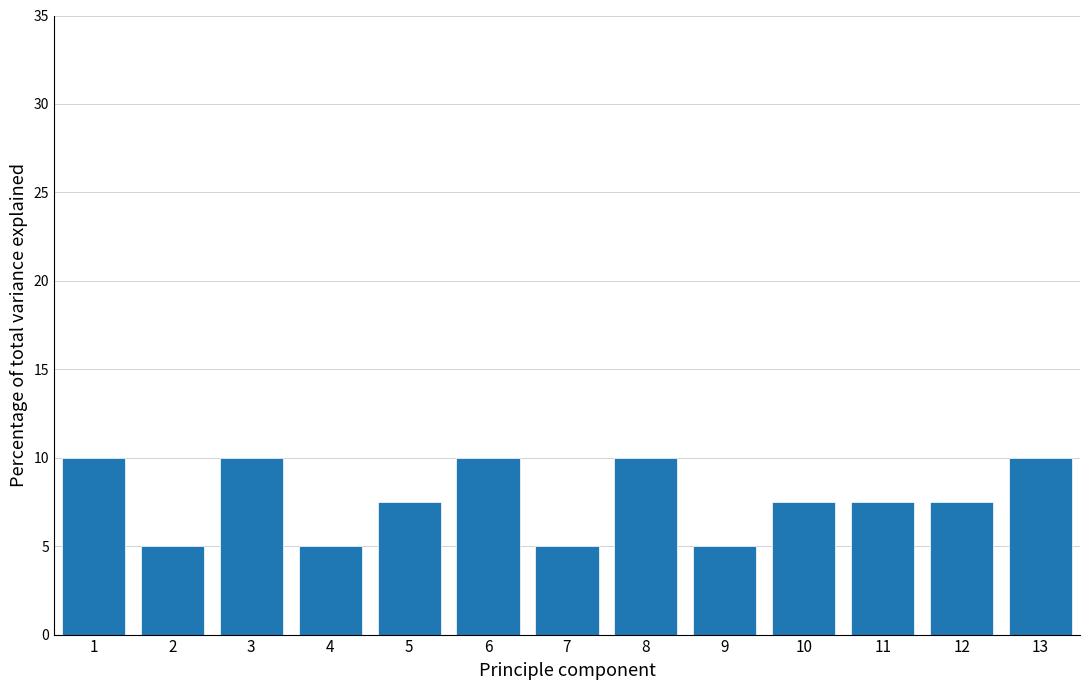

Reading left to right, list all the values displayed in this chart.

10.0	5.0	10.0	5.0	7.5	10.0	5.0	10.0	5.0	7.5	7.5	7.5	10.0